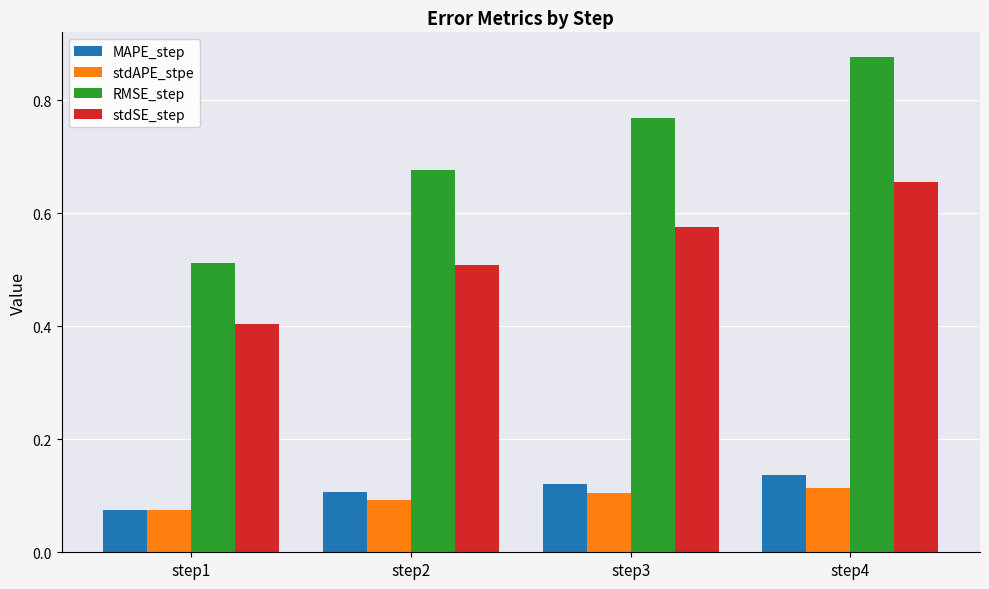

What is the sum of all stdSE_step values?

2.1